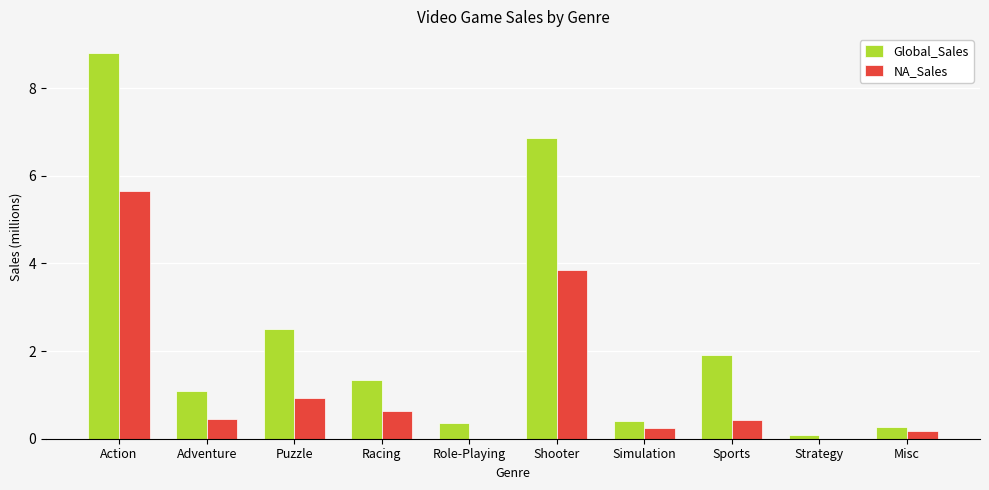

Does the chart contain stacked bars?

No